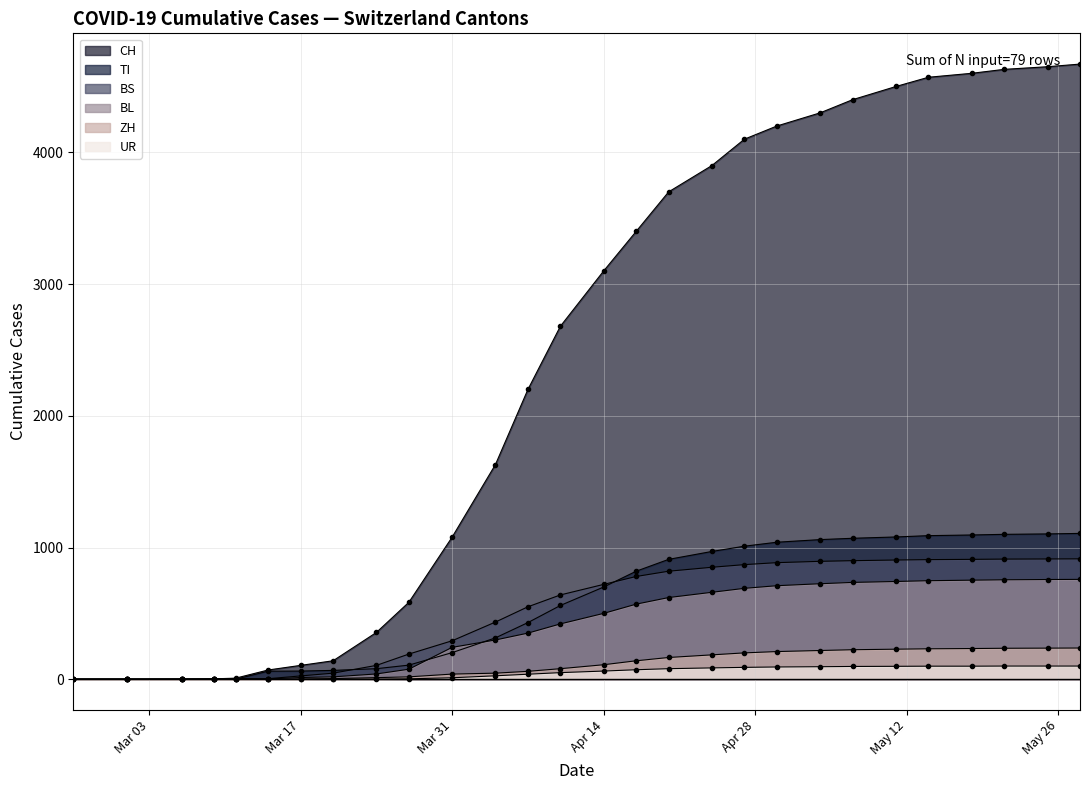

How many lines are shown in the chart?

6